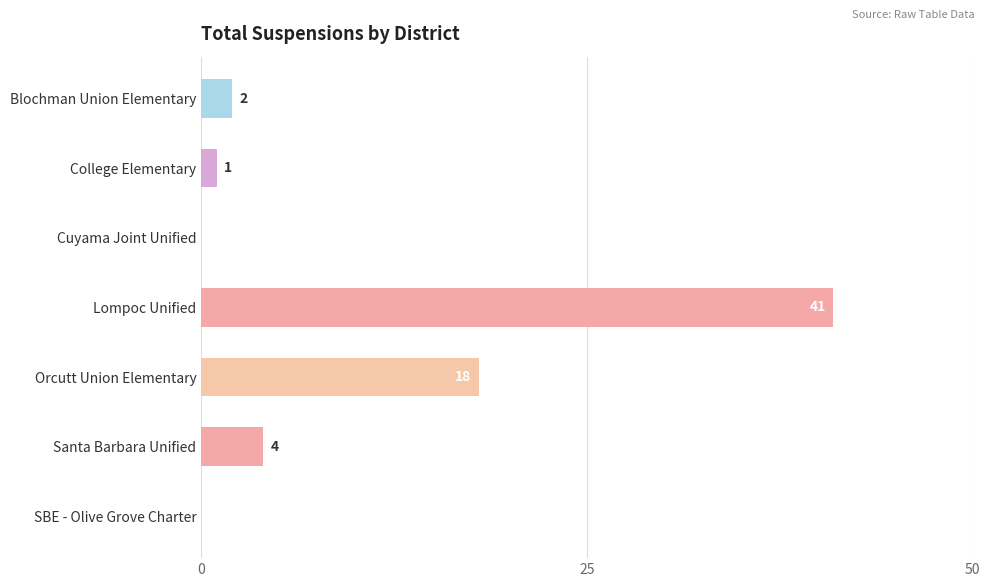

Where is the data nearest to the value 20?

Orcutt Union Elementary